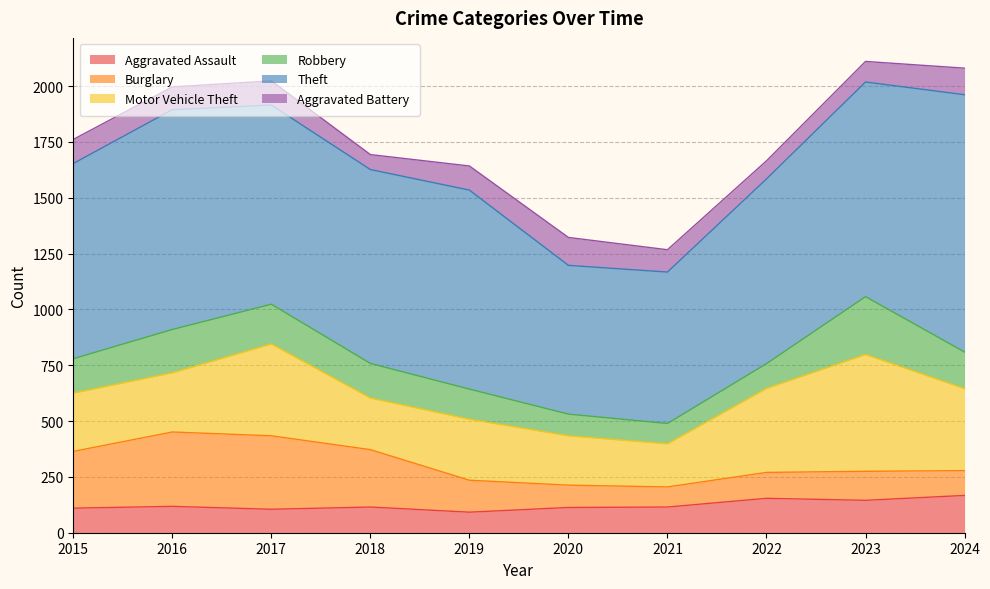

How many categories are shown in the chart?

10